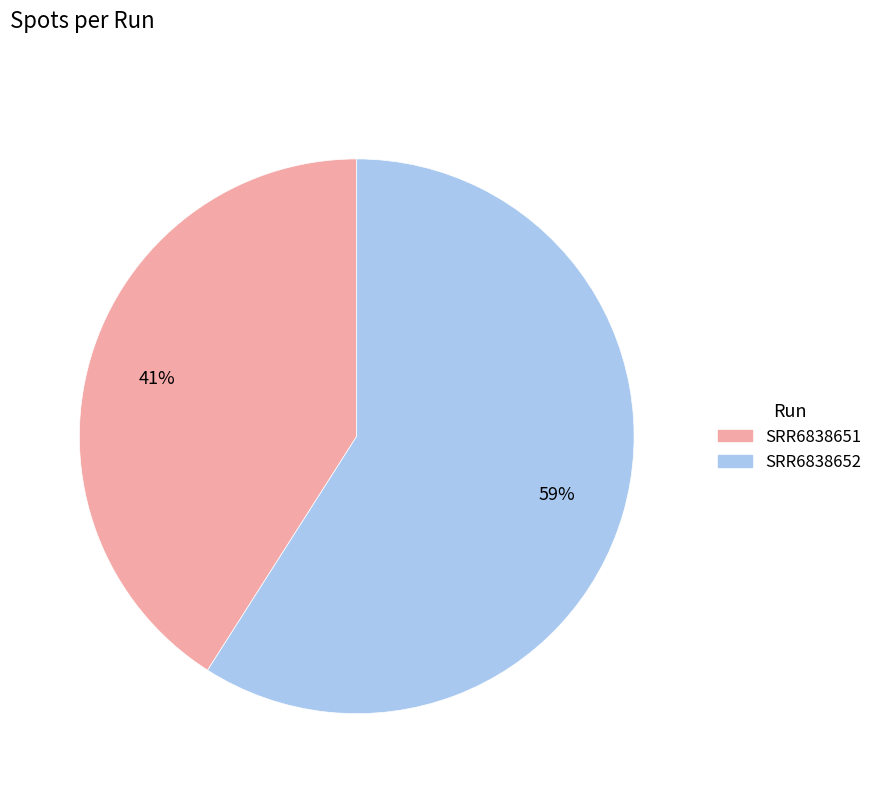

Combined, do SRR6838651 and SRR6838652 account for over 50%?

Yes